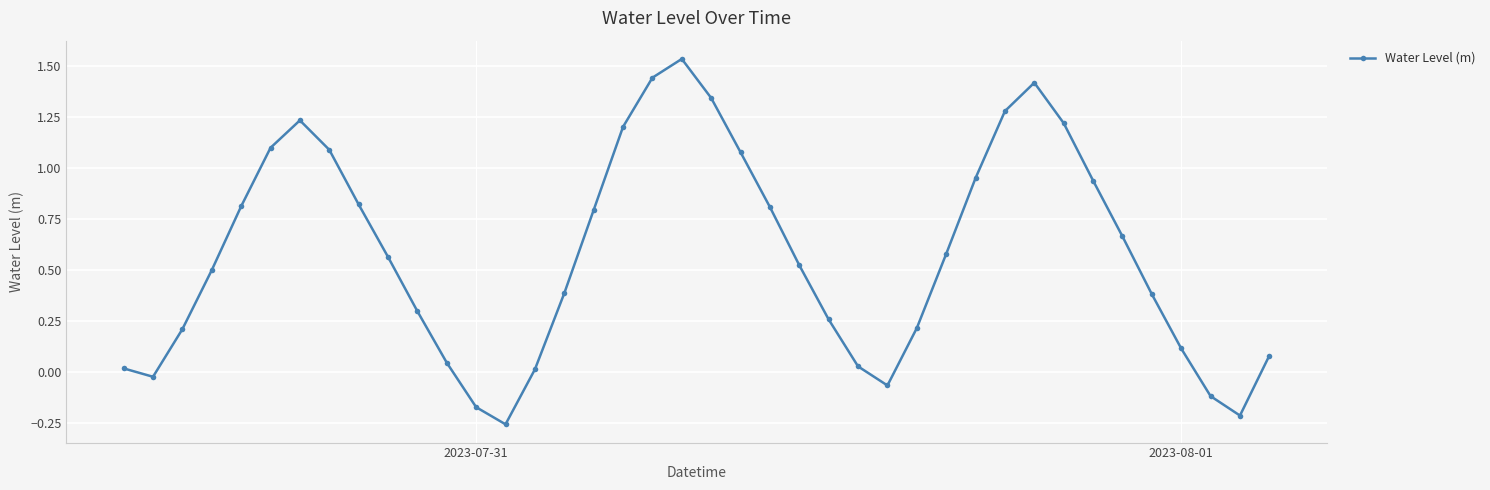

How many positive values are there?

34